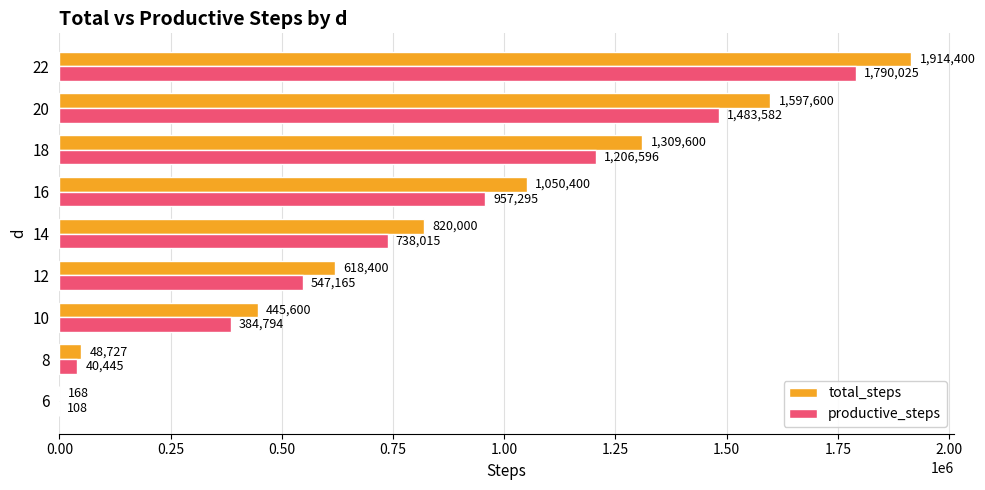

How many series are shown in this chart?

2